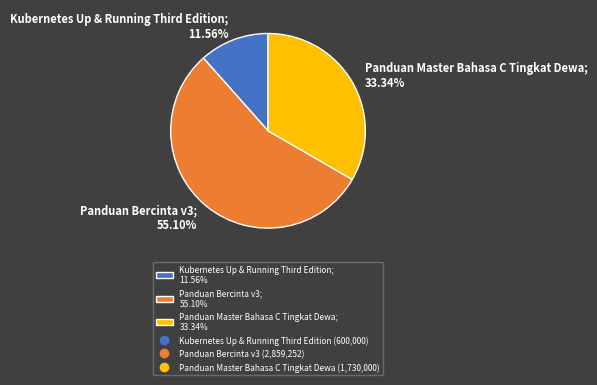

The Panduan Master Bahasa C Tingkat Dewa slice represents 33% of the pie. True or false?

True